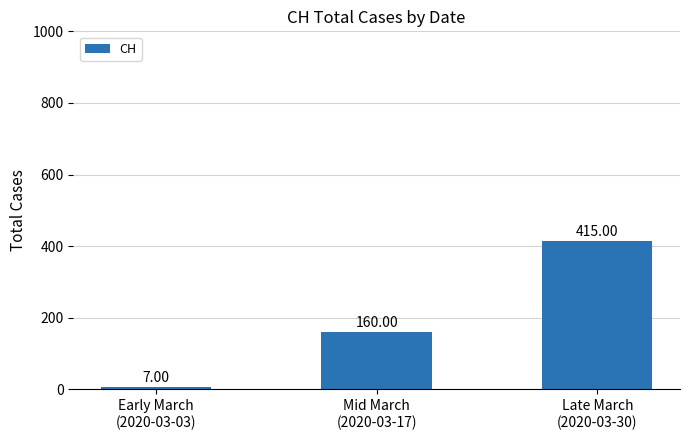

Rank the categories by value from highest to lowest.

Late March
(2020-03-30), Mid March
(2020-03-17), Early March
(2020-03-03)